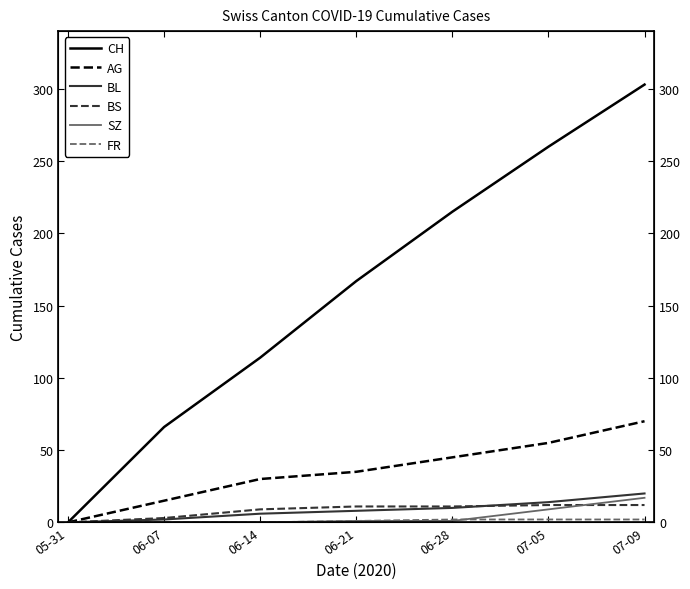

What is the highest value of the CH series?

303